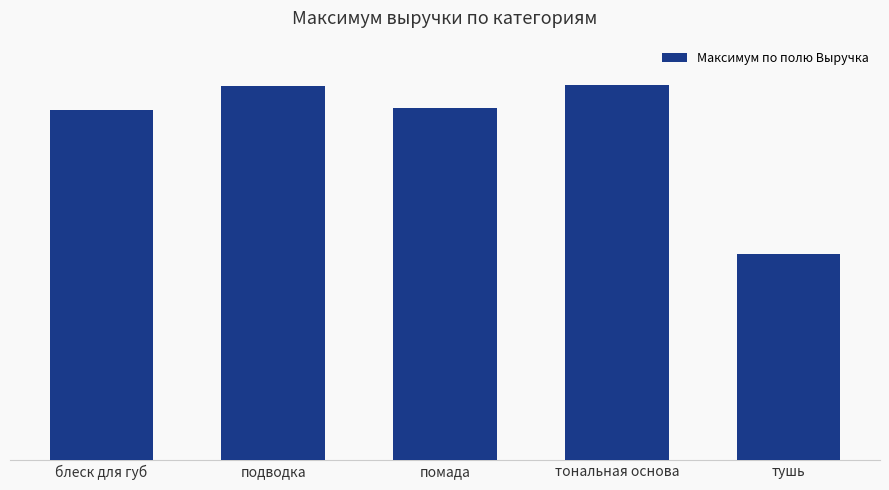

Which has a higher value, помада or тушь?

помада